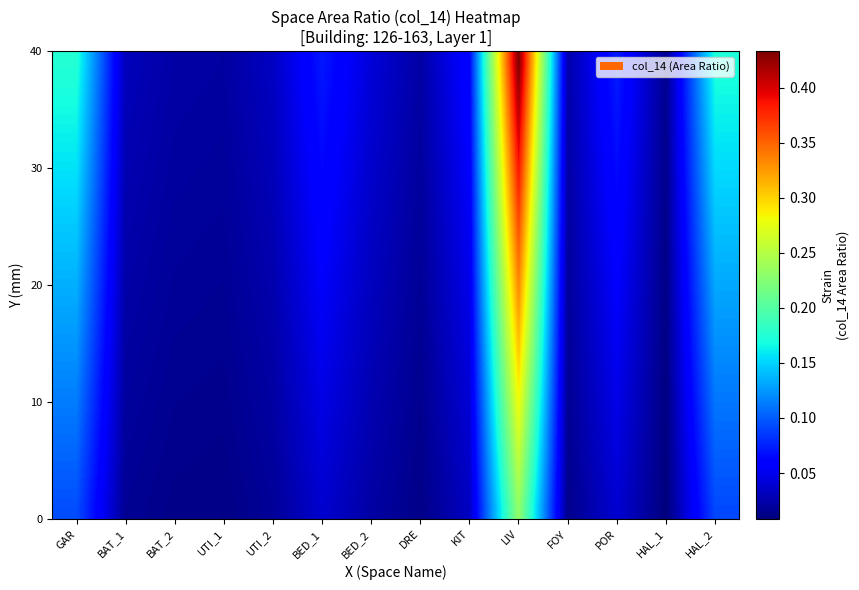

At which category is the sum across all series the highest?

LIV